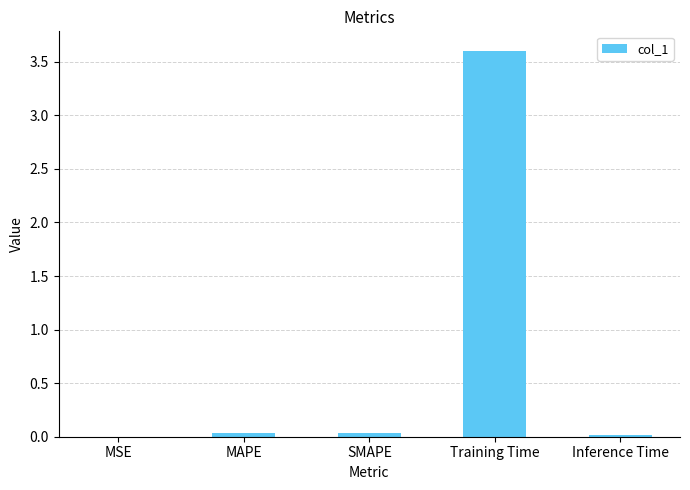

What is the maximum value shown in the chart?

3.6